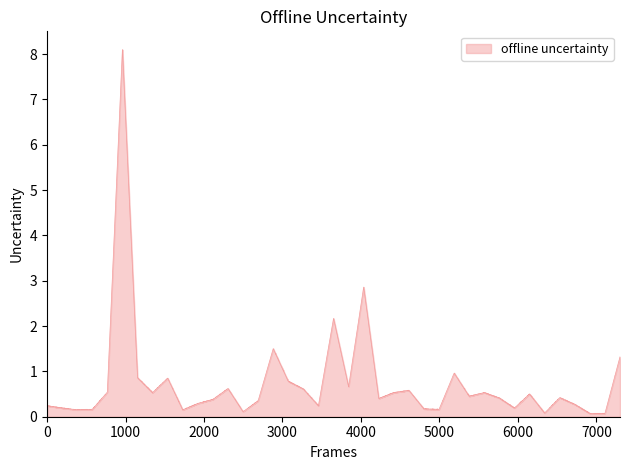

At which category does the data reach its first local valley?

2